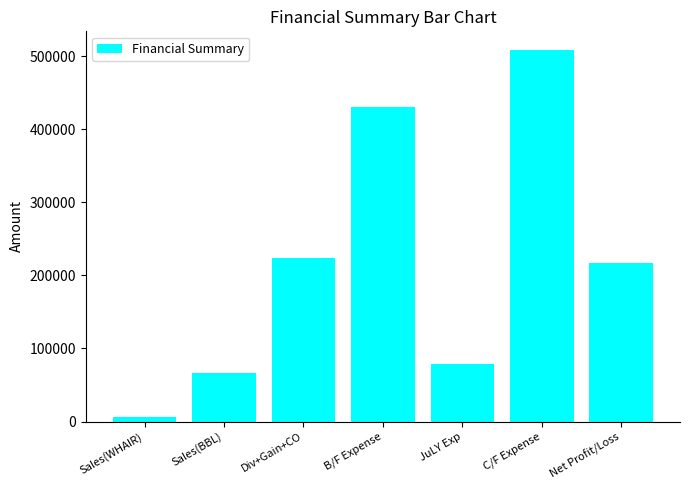

List the labels in order of value, smallest first.

Sales(WHAIR), Sales(BBL), JuLY Exp, Net Profit/Loss, Div+Gain+CO, B/F Expense, C/F Expense